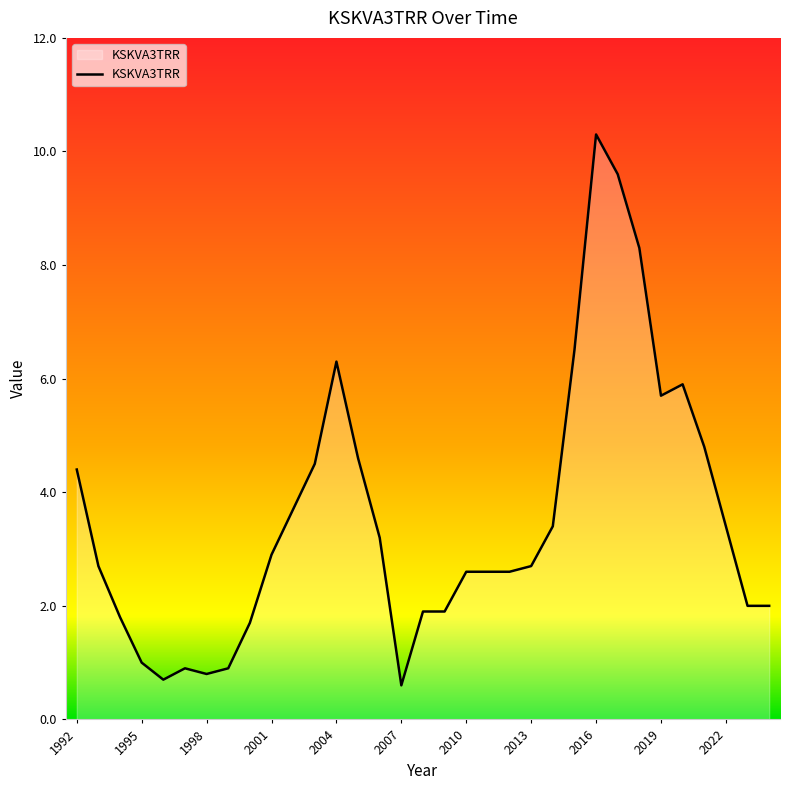

What is the difference between the maximum and minimum values?

9.7